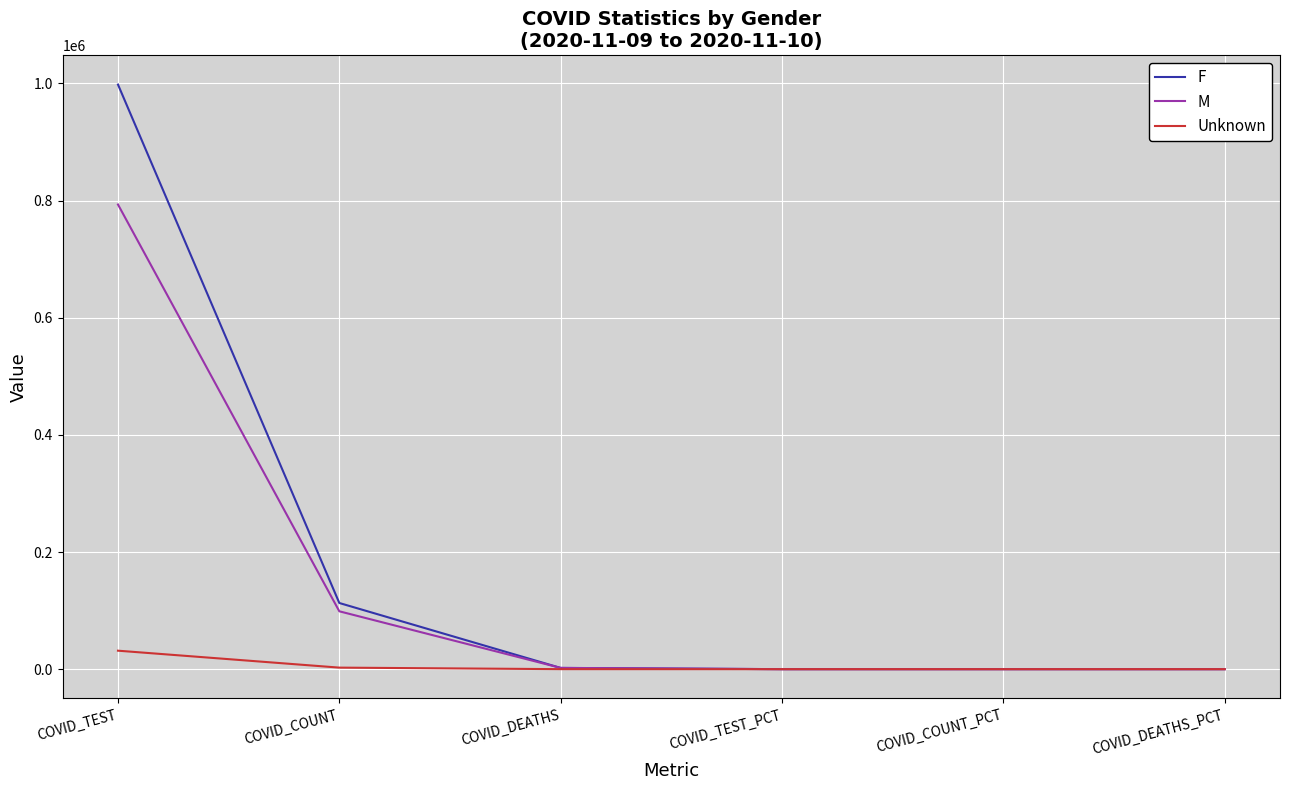

Rank the series by their maximum value, from highest to lowest.

F, M, Unknown